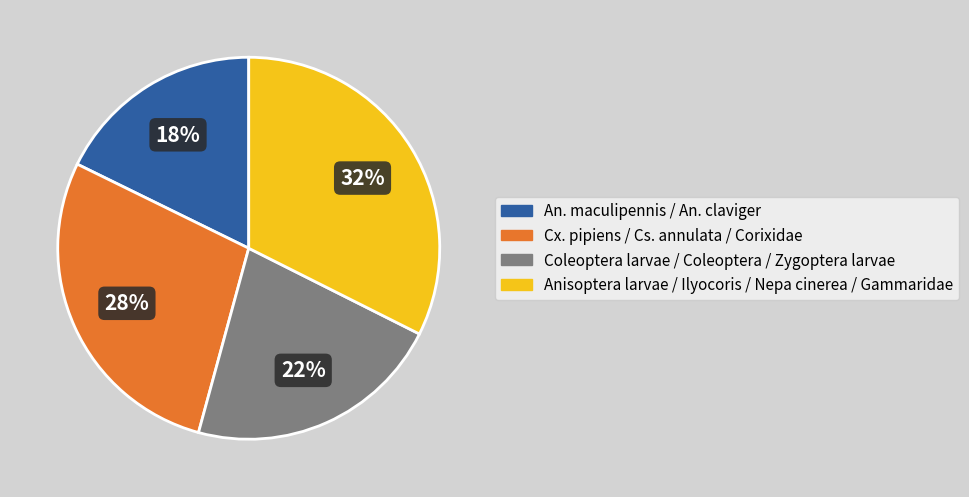

Is the sum of Coleoptera larvae / Coleoptera / Zygoptera larvae and An. maculipennis / An. claviger greater than half?

No